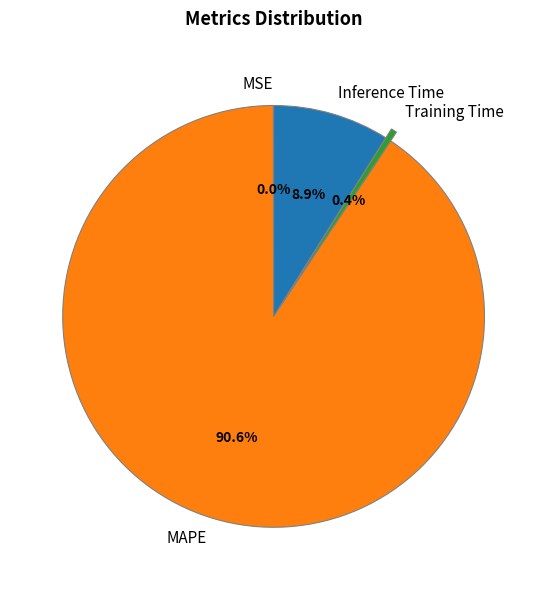

Which slice is the largest?

MAPE